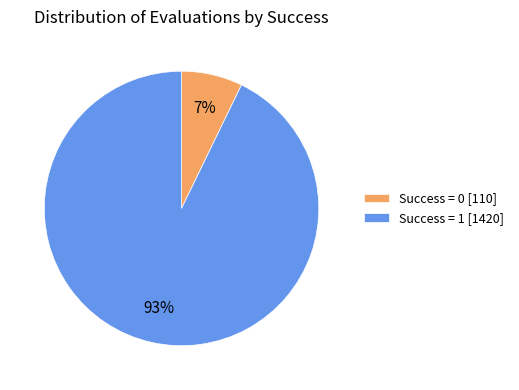

Is the sum of Success = 0 [110] and Success = 1 [1420] greater than half?

Yes